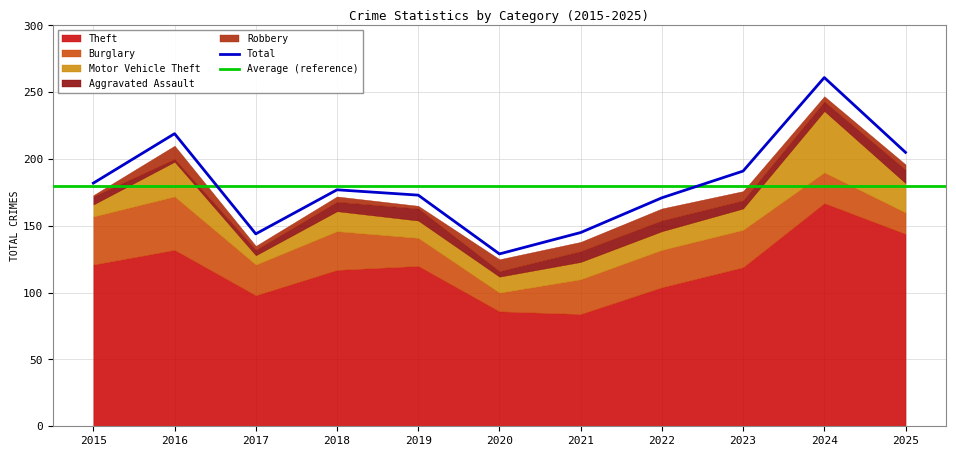

Reading left to right, list all the values displayed in this chart.

Theft: 121	132	98	117	120	86	84	104	119	167	144
Burglary: 36	40	23	29	21	14	26	28	28	23	16
Motor Vehicle Theft: 9	26	7	15	13	12	13	14	16	46	22
Aggravated Assault: 6	2	4	7	9	4	8	8	6	7	10
Robbery: 1	10	3	4	2	9	7	9	7	4	4
Total: 182	219	144	177	173	129	145	171	191	261	205